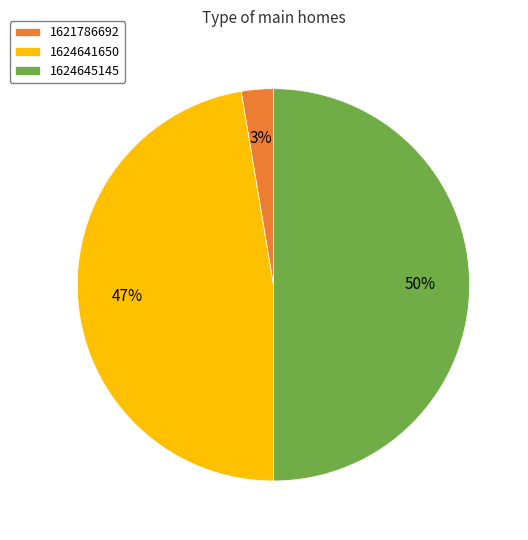

To the nearest percent, what is the difference between the largest and smallest slice percentages?

47%